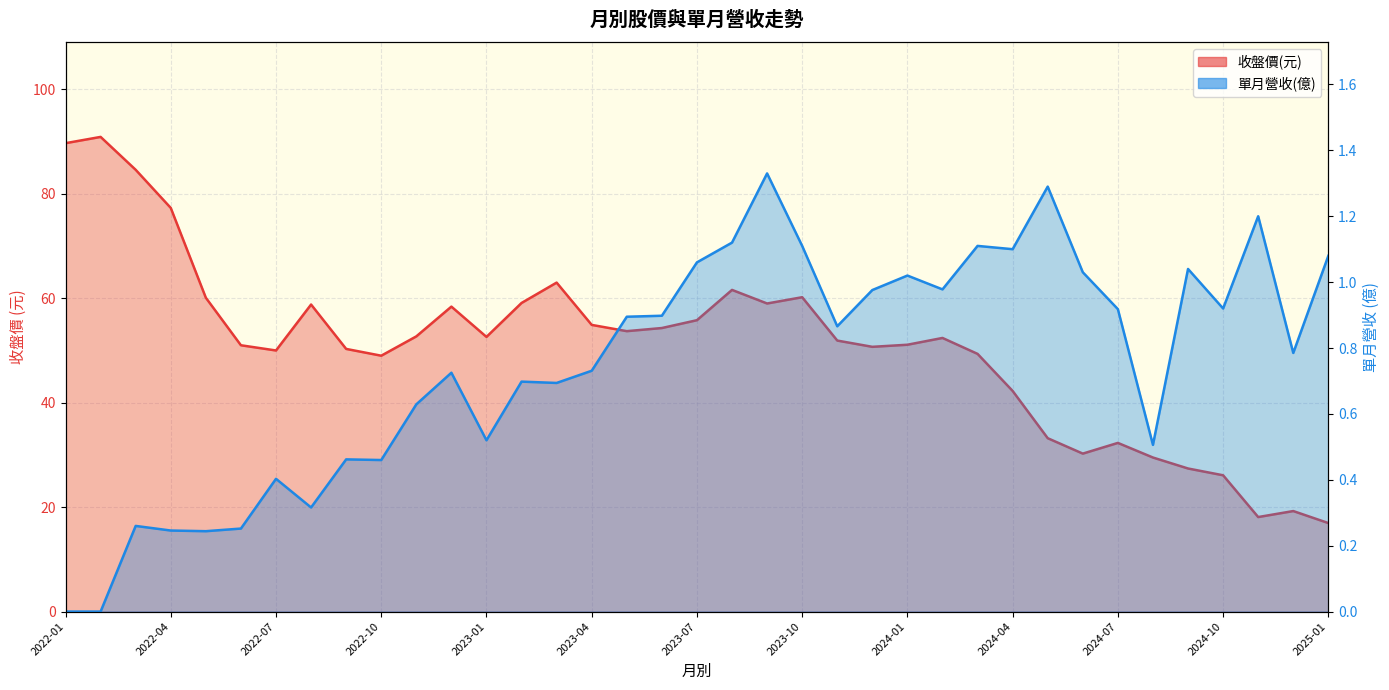

What is the total value across all series at 2024-12?

20.0